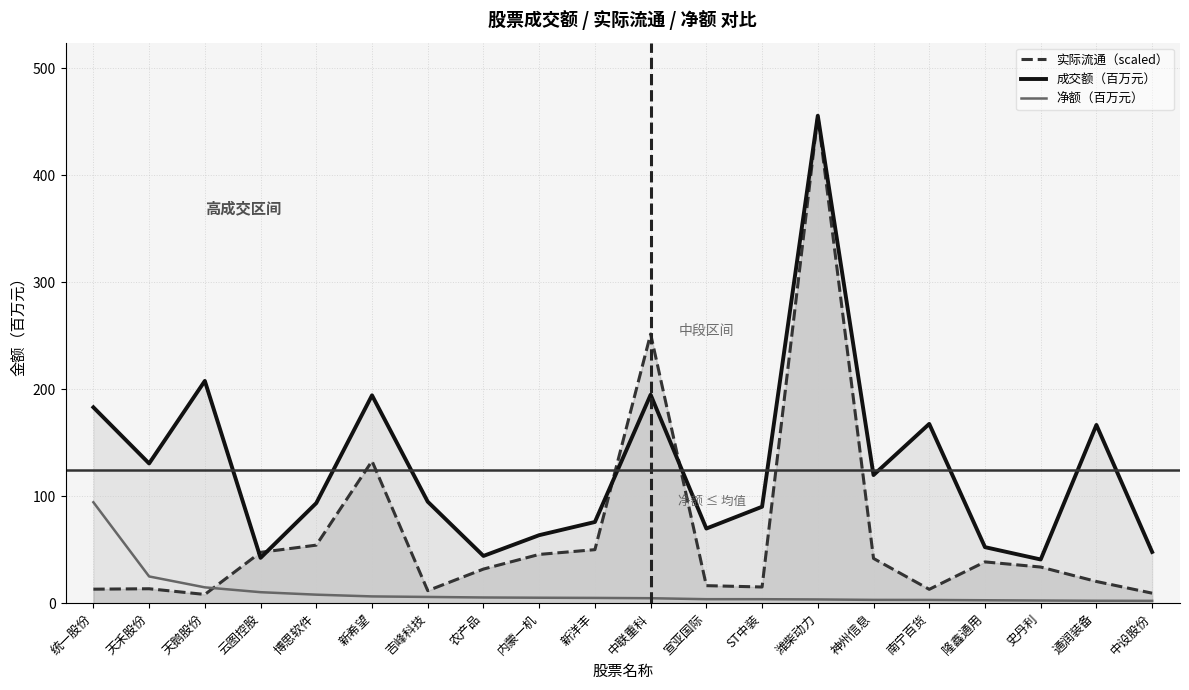

What is the label of the 12th point from the left?

宣亚国际